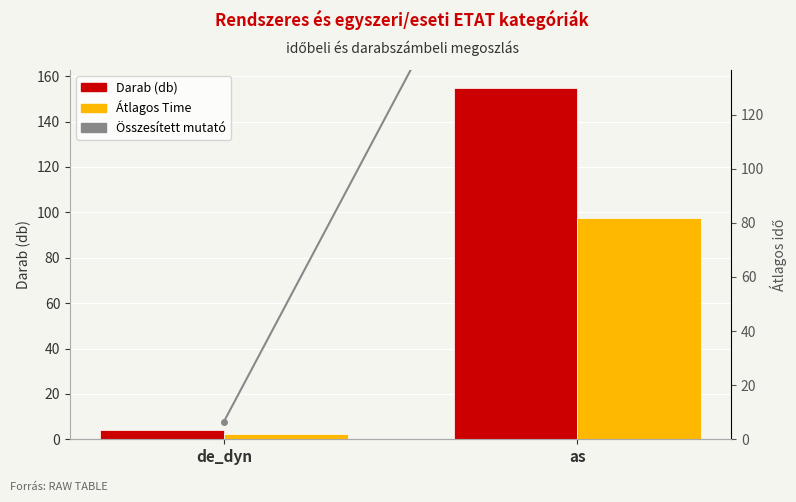

Rank the series by their maximum value, from highest to lowest.

Összesített mutató, Darab (db), Átlagos Time